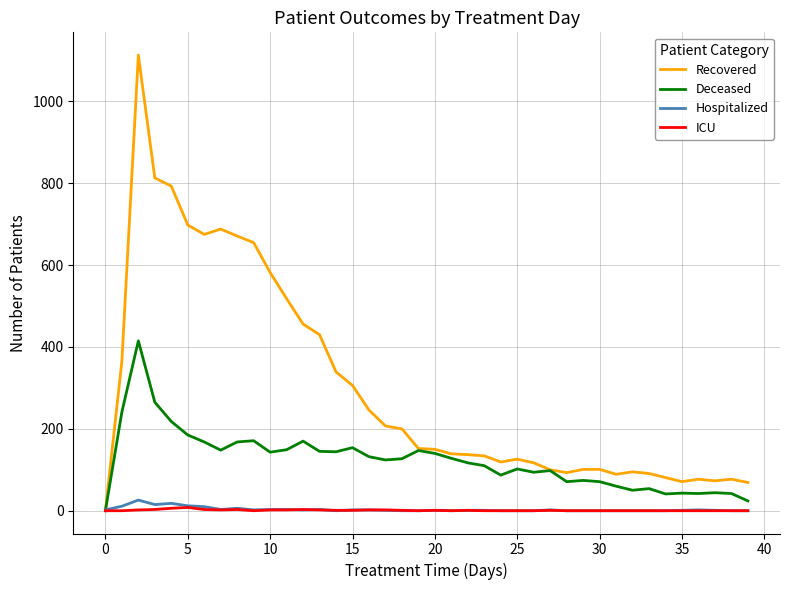

True or false: Recovered has more than 0 points higher than both neighbors.

True